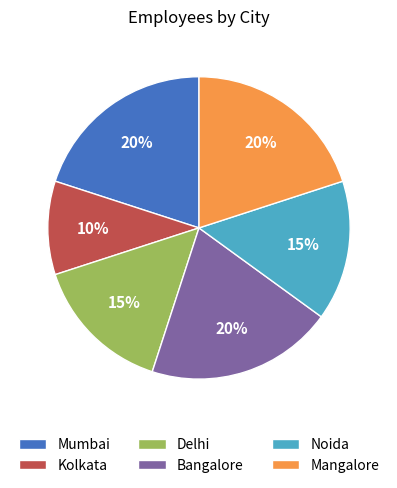

Which slice is the smallest?

Kolkata